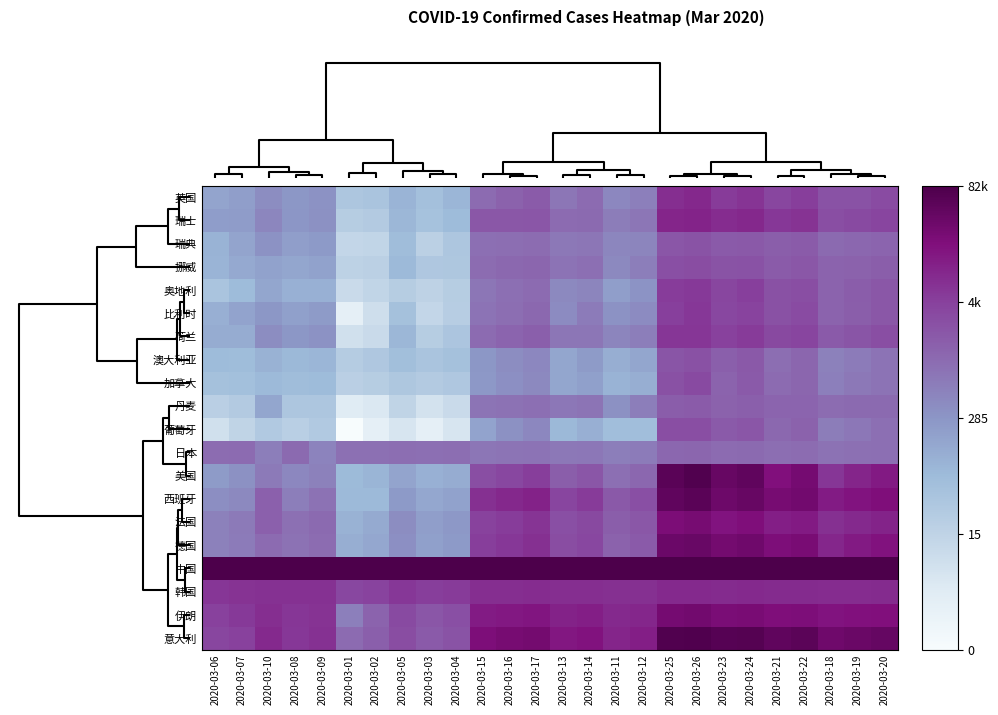

Reading right to left, list all the values displayed in this chart.

英国: 2020-03-20=8.1	2020-03-19=7.9	2020-03-18=7.9	2020-03-22=8.5	2020-03-21=8.3	2020-03-24=8.8	2020-03-23=8.7	2020-03-26=9.2	2020-03-25=9.0	2020-03-12=6.4	2020-03-11=6.1	2020-03-14=7.0	2020-03-13=6.7	2020-03-17=7.6	2020-03-16=7.3	2020-03-15=7.0	2020-03-04=4.5	2020-03-03=4.0	2020-03-05=4.5	2020-03-02=3.7	2020-03-01=3.6	2020-03-09=5.8	2020-03-08=5.6	2020-03-10=5.9	2020-03-07=5.3	2020-03-06=5.1
瑞士: 2020-03-20=8.3	2020-03-19=8.1	2020-03-18=8.0	2020-03-22=8.9	2020-03-21=8.7	2020-03-24=9.2	2020-03-23=9.1	2020-03-26=9.3	2020-03-25=9.3	2020-03-12=6.7	2020-03-11=6.5	2020-03-14=7.1	2020-03-13=7.0	2020-03-17=7.8	2020-03-16=7.7	2020-03-15=7.7	2020-03-04=4.2	2020-03-03=3.9	2020-03-05=4.4	2020-03-02=3.3	2020-03-01=3.2	2020-03-09=5.8	2020-03-08=5.6	2020-03-10=6.2	2020-03-07=5.4	2020-03-06=5.4
瑞典: 2020-03-20=7.3	2020-03-19=7.2	2020-03-18=7.1	2020-03-22=7.6	2020-03-21=7.5	2020-03-24=7.7	2020-03-23=7.6	2020-03-26=7.8	2020-03-25=7.7	2020-03-12=6.2	2020-03-11=6.2	2020-03-14=6.7	2020-03-13=6.6	2020-03-17=7.0	2020-03-16=6.9	2020-03-15=6.9	2020-03-04=3.6	2020-03-03=3.0	2020-03-05=4.1	2020-03-02=2.7	2020-03-01=2.6	2020-03-09=5.5	2020-03-08=5.3	2020-03-10=5.8	2020-03-07=5.1	2020-03-06=4.6
挪威: 2020-03-20=7.5	2020-03-19=7.4	2020-03-18=7.3	2020-03-22=7.7	2020-03-21=7.6	2020-03-24=7.9	2020-03-23=7.8	2020-03-26=8.1	2020-03-25=8.0	2020-03-12=6.5	2020-03-11=6.1	2020-03-14=6.9	2020-03-13=6.8	2020-03-17=7.2	2020-03-16=7.2	2020-03-15=7.0	2020-03-04=3.6	2020-03-03=3.5	2020-03-05=4.3	2020-03-02=3.0	2020-03-01=2.9	2020-03-09=5.2	2020-03-08=5.1	2020-03-10=5.2	2020-03-07=4.9	2020-03-06=4.5
奥地利: 2020-03-20=7.7	2020-03-19=7.5	2020-03-18=7.3	2020-03-22=8.0	2020-03-21=7.9	2020-03-24=8.5	2020-03-23=8.3	2020-03-26=8.7	2020-03-25=8.6	2020-03-12=5.7	2020-03-11=5.3	2020-03-14=6.2	2020-03-13=6.1	2020-03-17=7.0	2020-03-16=6.9	2020-03-15=6.7	2020-03-04=3.2	2020-03-03=2.8	2020-03-05=3.2	2020-03-02=2.7	2020-03-01=2.4	2020-03-09=4.7	2020-03-08=4.7	2020-03-10=5.1	2020-03-07=4.2	2020-03-06=3.7
比利时: 2020-03-20=7.7	2020-03-19=7.5	2020-03-18=7.3	2020-03-22=8.1	2020-03-21=7.9	2020-03-24=8.4	2020-03-23=8.2	2020-03-26=8.7	2020-03-25=8.5	2020-03-12=6.0	2020-03-11=5.8	2020-03-14=6.5	2020-03-13=6.0	2020-03-17=7.1	2020-03-16=7.0	2020-03-15=6.8	2020-03-04=3.2	2020-03-03=2.6	2020-03-05=3.9	2020-03-02=2.2	2020-03-01=1.1	2020-03-09=5.5	2020-03-08=5.3	2020-03-10=5.6	2020-03-07=5.1	2020-03-06=4.7
荷兰: 2020-03-20=8.0	2020-03-19=7.8	2020-03-18=7.6	2020-03-22=8.3	2020-03-21=8.2	2020-03-24=8.6	2020-03-23=8.5	2020-03-26=8.8	2020-03-25=8.8	2020-03-12=6.4	2020-03-11=6.2	2020-03-14=6.7	2020-03-13=6.7	2020-03-17=7.4	2020-03-16=7.3	2020-03-15=7.0	2020-03-04=3.7	2020-03-03=3.2	2020-03-05=4.4	2020-03-02=2.4	2020-03-01=2.1	2020-03-09=5.8	2020-03-08=5.6	2020-03-10=5.9	2020-03-07=4.9	2020-03-06=4.9
澳大利亚: 2020-03-20=6.8	2020-03-19=6.5	2020-03-18=6.3	2020-03-22=7.2	2020-03-21=7.0	2020-03-24=7.7	2020-03-23=7.4	2020-03-26=7.9	2020-03-25=7.8	2020-03-12=5.1	2020-03-11=4.8	2020-03-14=5.5	2020-03-13=5.1	2020-03-17=6.1	2020-03-16=5.9	2020-03-15=5.6	2020-03-04=3.9	2020-03-03=3.7	2020-03-05=4.1	2020-03-02=3.5	2020-03-01=3.3	2020-03-09=4.4	2020-03-08=4.3	2020-03-10=4.6	2020-03-07=4.2	2020-03-06=4.2
加拿大: 2020-03-20=6.8	2020-03-19=6.6	2020-03-18=6.4	2020-03-22=7.2	2020-03-21=7.0	2020-03-24=7.6	2020-03-23=7.3	2020-03-26=8.1	2020-03-25=7.9	2020-03-12=4.8	2020-03-11=4.6	2020-03-14=5.3	2020-03-13=5.1	2020-03-17=6.1	2020-03-16=5.8	2020-03-15=5.5	2020-03-04=3.5	2020-03-03=3.3	2020-03-05=3.6	2020-03-02=3.2	2020-03-01=3.0	2020-03-09=4.2	2020-03-08=4.1	2020-03-10=4.3	2020-03-07=4.0	2020-03-06=3.9
丹麦: 2020-03-20=7.1	2020-03-19=7.1	2020-03-18=7.0	2020-03-22=7.3	2020-03-21=7.3	2020-03-24=7.4	2020-03-23=7.4	2020-03-26=7.6	2020-03-25=7.5	2020-03-12=6.4	2020-03-11=5.8	2020-03-14=6.7	2020-03-13=6.7	2020-03-17=6.9	2020-03-16=6.8	2020-03-15=6.7	2020-03-04=2.4	2020-03-03=1.9	2020-03-05=2.8	2020-03-02=1.6	2020-03-01=1.4	2020-03-09=3.6	2020-03-08=3.6	2020-03-10=5.1	2020-03-07=3.3	2020-03-06=3.0
葡萄牙: 2020-03-20=6.9	2020-03-19=6.7	2020-03-18=6.5	2020-03-22=7.4	2020-03-21=7.2	2020-03-24=7.8	2020-03-23=7.6	2020-03-26=8.0	2020-03-25=8.0	2020-03-12=4.1	2020-03-11=4.1	2020-03-14=4.7	2020-03-13=4.4	2020-03-17=6.1	2020-03-16=5.8	2020-03-15=5.1	2020-03-04=1.8	2020-03-03=1.1	2020-03-05=1.8	2020-03-02=1.1	2020-03-01=0.0	2020-03-09=3.4	2020-03-08=3.1	2020-03-10=3.4	2020-03-07=2.8	2020-03-06=2.1
日本: 2020-03-20=6.9	2020-03-19=6.9	2020-03-18=6.8	2020-03-22=7.0	2020-03-21=7.0	2020-03-24=7.1	2020-03-23=7.0	2020-03-26=7.2	2020-03-25=7.2	2020-03-12=6.5	2020-03-11=6.4	2020-03-14=6.7	2020-03-13=6.6	2020-03-17=6.8	2020-03-16=6.7	2020-03-15=6.7	2020-03-04=6.9	2020-03-03=6.9	2020-03-05=7.0	2020-03-02=6.9	2020-03-01=6.9	2020-03-09=6.3	2020-03-08=7.1	2020-03-10=6.4	2020-03-07=7.1	2020-03-06=7.0
美国: 2020-03-20=9.6	2020-03-19=9.3	2020-03-18=8.8	2020-03-22=10.2	2020-03-21=9.9	2020-03-24=10.7	2020-03-23=10.6	2020-03-26=11.1	2020-03-25=10.9	2020-03-12=7.2	2020-03-11=6.9	2020-03-14=7.7	2020-03-13=7.5	2020-03-17=8.5	2020-03-16=8.2	2020-03-15=8.0	2020-03-04=4.8	2020-03-03=4.7	2020-03-05=5.1	2020-03-02=4.5	2020-03-01=4.2	2020-03-09=6.4	2020-03-08=6.1	2020-03-10=6.6	2020-03-07=5.8	2020-03-06=5.5
西班牙: 2020-03-20=9.9	2020-03-19=9.7	2020-03-18=9.5	2020-03-22=10.3	2020-03-21=10.1	2020-03-24=10.6	2020-03-23=10.4	2020-03-26=10.9	2020-03-25=10.8	2020-03-12=8.0	2020-03-11=7.7	2020-03-14=8.7	2020-03-13=8.3	2020-03-17=9.3	2020-03-16=9.1	2020-03-15=9.0	2020-03-04=5.2	2020-03-03=5.0	2020-03-05=5.5	2020-03-02=4.3	2020-03-01=4.3	2020-03-09=6.8	2020-03-08=6.4	2020-03-10=7.4	2020-03-07=6.1	2020-03-06=5.9
法国: 2020-03-20=9.3	2020-03-19=9.1	2020-03-18=9.0	2020-03-22=9.6	2020-03-21=9.4	2020-03-24=9.9	2020-03-23=9.7	2020-03-26=10.2	2020-03-25=10.0	2020-03-12=7.7	2020-03-11=7.5	2020-03-14=8.2	2020-03-13=8.0	2020-03-17=8.8	2020-03-16=8.6	2020-03-15=8.4	2020-03-04=5.6	2020-03-03=5.3	2020-03-05=5.9	2020-03-02=4.9	2020-03-01=4.6	2020-03-09=7.1	2020-03-08=6.9	2020-03-10=7.4	2020-03-07=6.6	2020-03-06=6.4
德国: 2020-03-20=9.8	2020-03-19=9.6	2020-03-18=9.2	2020-03-22=10.1	2020-03-21=10.0	2020-03-24=10.4	2020-03-23=10.2	2020-03-26=10.5	2020-03-25=10.5	2020-03-12=7.6	2020-03-11=7.4	2020-03-14=8.2	2020-03-13=8.0	2020-03-17=8.9	2020-03-16=8.7	2020-03-15=8.5	2020-03-04=5.5	2020-03-03=5.3	2020-03-05=5.9	2020-03-02=5.0	2020-03-01=4.8	2020-03-09=7.0	2020-03-08=6.8	2020-03-10=7.0	2020-03-07=6.5	2020-03-06=6.3
中国: 2020-03-20=11.3	2020-03-19=11.3	2020-03-18=11.3	2020-03-22=11.3	2020-03-21=11.3	2020-03-24=11.3	2020-03-23=11.3	2020-03-26=11.3	2020-03-25=11.3	2020-03-12=11.3	2020-03-11=11.3	2020-03-14=11.3	2020-03-13=11.3	2020-03-17=11.3	2020-03-16=11.3	2020-03-15=11.3	2020-03-04=11.3	2020-03-03=11.3	2020-03-05=11.3	2020-03-02=11.3	2020-03-01=11.3	2020-03-09=11.3	2020-03-08=11.3	2020-03-10=11.3	2020-03-07=11.3	2020-03-06=11.3
韩国: 2020-03-20=9.1	2020-03-19=9.1	2020-03-18=9.0	2020-03-22=9.1	2020-03-21=9.1	2020-03-24=9.1	2020-03-23=9.1	2020-03-26=9.1	2020-03-25=9.1	2020-03-12=9.0	2020-03-11=9.0	2020-03-14=9.0	2020-03-13=9.0	2020-03-17=9.0	2020-03-16=9.0	2020-03-15=9.0	2020-03-04=8.6	2020-03-03=8.6	2020-03-05=8.7	2020-03-02=8.4	2020-03-01=8.2	2020-03-09=8.9	2020-03-08=8.9	2020-03-10=8.9	2020-03-07=8.9	2020-03-06=8.8
伊朗: 2020-03-20=9.9	2020-03-19=9.8	2020-03-18=9.8	2020-03-22=10.0	2020-03-21=9.9	2020-03-24=10.1	2020-03-23=10.0	2020-03-26=10.3	2020-03-25=10.2	2020-03-12=9.2	2020-03-11=9.1	2020-03-14=9.5	2020-03-13=9.3	2020-03-17=9.7	2020-03-16=9.6	2020-03-15=9.5	2020-03-04=8.0	2020-03-03=7.8	2020-03-05=8.2	2020-03-02=7.3	2020-03-01=6.4	2020-03-09=8.9	2020-03-08=8.8	2020-03-10=9.0	2020-03-07=8.7	2020-03-06=8.5
意大利: 2020-03-20=10.6	2020-03-19=10.5	2020-03-18=10.4	2020-03-22=10.9	2020-03-21=10.8	2020-03-24=11.1	2020-03-23=11.0	2020-03-26=11.2	2020-03-25=11.1	2020-03-12=9.4	2020-03-11=9.2	2020-03-14=9.8	2020-03-13=9.6	2020-03-17=10.2	2020-03-16=10.1	2020-03-15=10.0	2020-03-04=7.8	2020-03-03=7.6	2020-03-05=8.1	2020-03-02=7.5	2020-03-01=7.0	2020-03-09=8.9	2020-03-08=8.7	2020-03-10=9.1	2020-03-07=8.5	2020-03-06=8.3